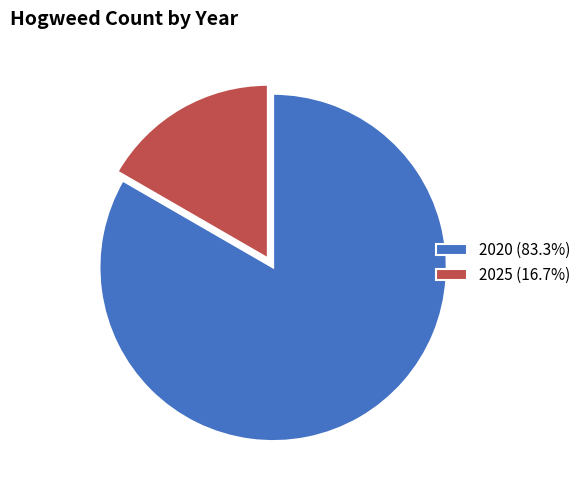

Do 2020 (83.3%) and 2025 (16.7%) together represent more than half of the pie?

Yes